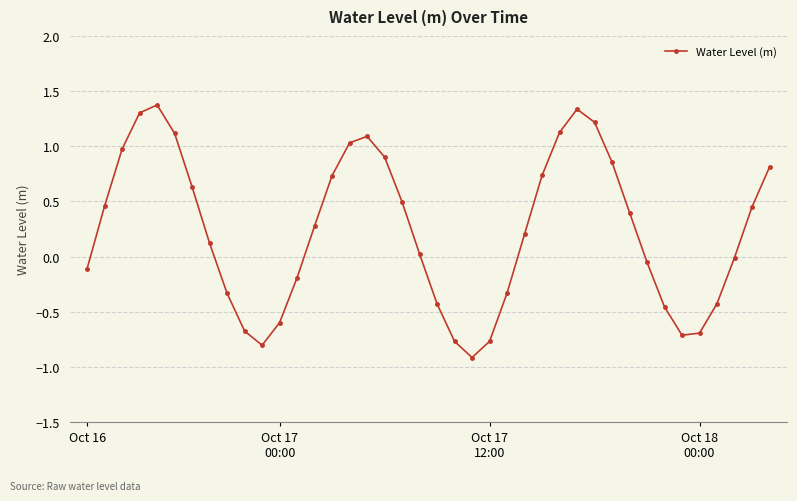

What is the value of the 16th point from the left?

1.0